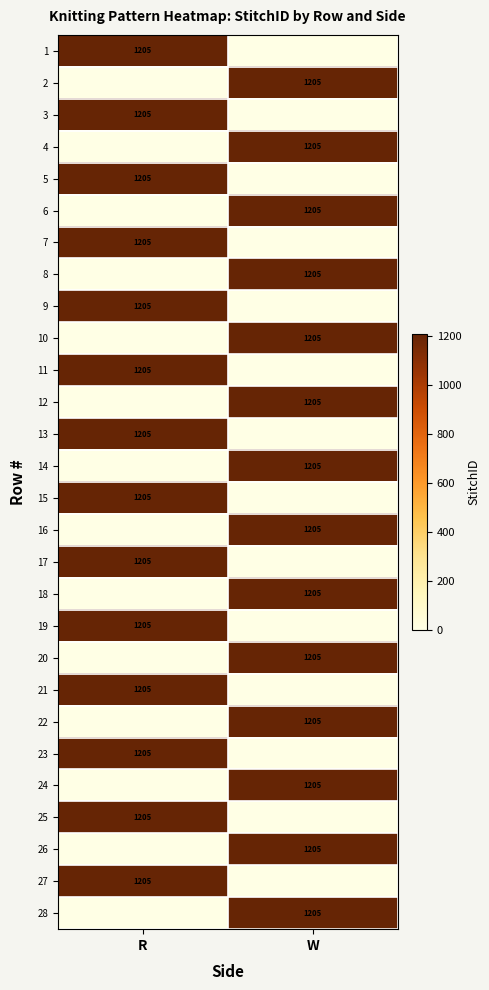

The value of 20 at W is 532. True or false?

False